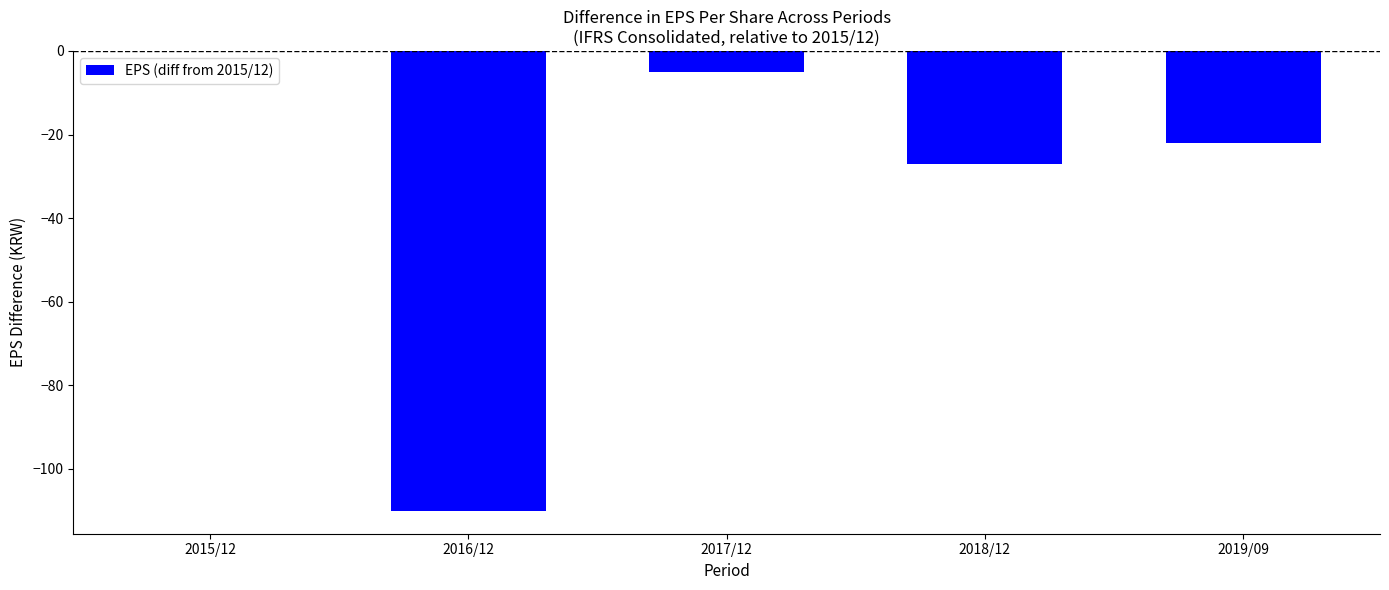

Is it true that the value at 2015/12 is 68?

False